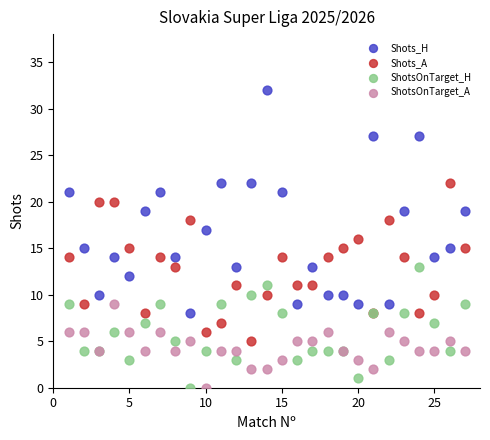

Which series contains the highest Y value?

Shots_H